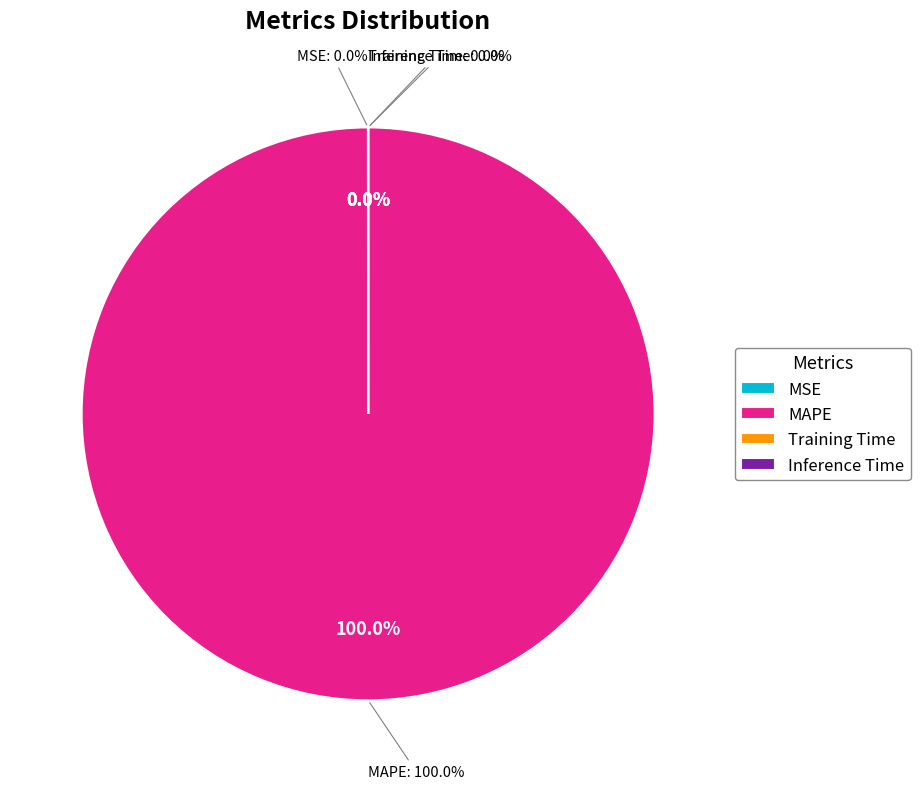

Is it true that MAPE is 100% of the pie?

True